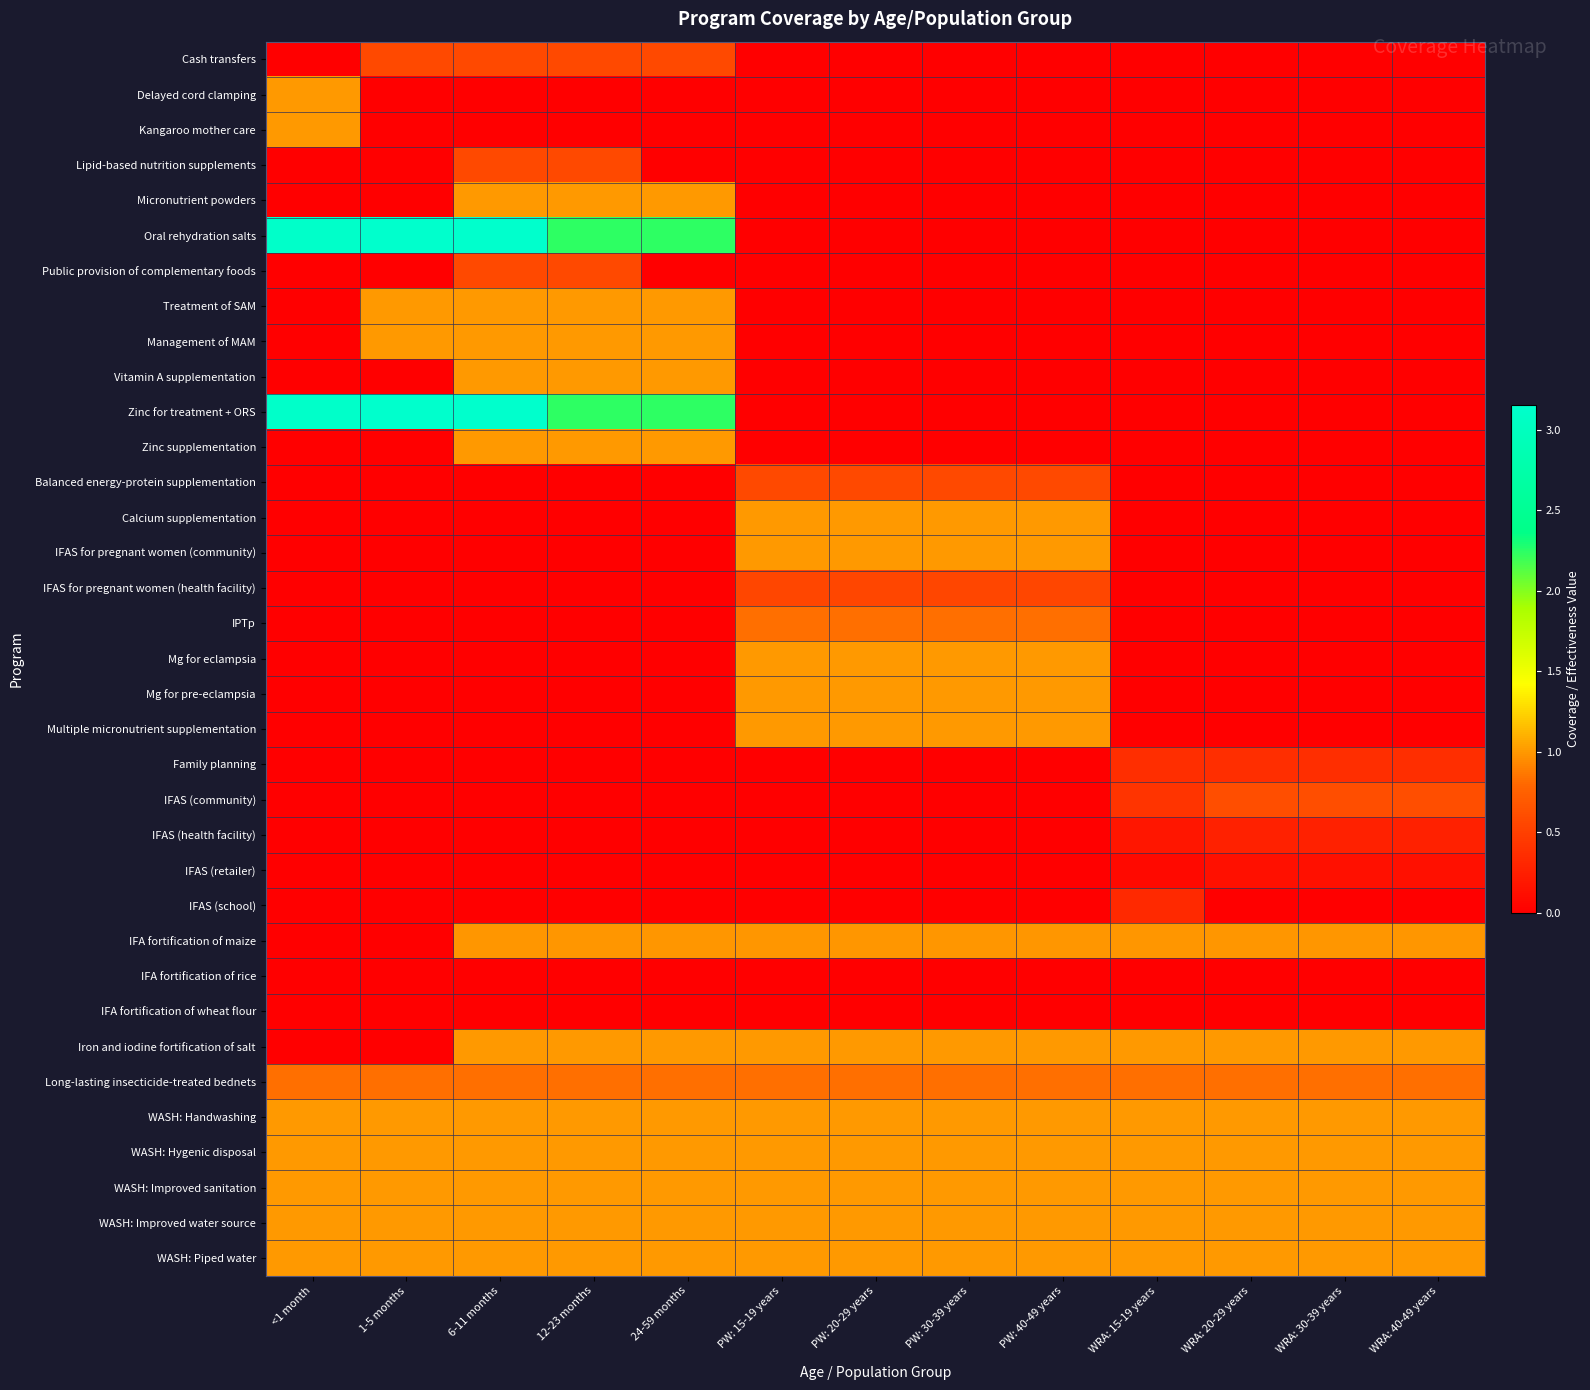

Reading right to left, extract all data points from this chart.

Cash transfers: WRA: 40-49 years=0.0	WRA: 30-39 years=0.0	WRA: 20-29 years=0.0	WRA: 15-19 years=0.0	PW: 40-49 years=0.0	PW: 30-39 years=0.0	PW: 20-29 years=0.0	PW: 15-19 years=0.0	24-59 months=0.6	12-23 months=0.6	6-11 months=0.6	1-5 months=0.6	<1 month=0.0
Delayed cord clamping: WRA: 40-49 years=0.0	WRA: 30-39 years=0.0	WRA: 20-29 years=0.0	WRA: 15-19 years=0.0	PW: 40-49 years=0.0	PW: 30-39 years=0.0	PW: 20-29 years=0.0	PW: 15-19 years=0.0	24-59 months=0.0	12-23 months=0.0	6-11 months=0.0	1-5 months=0.0	<1 month=1.0
Kangaroo mother care: WRA: 40-49 years=0.0	WRA: 30-39 years=0.0	WRA: 20-29 years=0.0	WRA: 15-19 years=0.0	PW: 40-49 years=0.0	PW: 30-39 years=0.0	PW: 20-29 years=0.0	PW: 15-19 years=0.0	24-59 months=0.0	12-23 months=0.0	6-11 months=0.0	1-5 months=0.0	<1 month=1.0
Lipid-based nutrition supplements: WRA: 40-49 years=0.0	WRA: 30-39 years=0.0	WRA: 20-29 years=0.0	WRA: 15-19 years=0.0	PW: 40-49 years=0.0	PW: 30-39 years=0.0	PW: 20-29 years=0.0	PW: 15-19 years=0.0	24-59 months=0.0	12-23 months=0.6	6-11 months=0.6	1-5 months=0.0	<1 month=0.0
Micronutrient powders: WRA: 40-49 years=0.0	WRA: 30-39 years=0.0	WRA: 20-29 years=0.0	WRA: 15-19 years=0.0	PW: 40-49 years=0.0	PW: 30-39 years=0.0	PW: 20-29 years=0.0	PW: 15-19 years=0.0	24-59 months=1.0	12-23 months=1.0	6-11 months=1.0	1-5 months=0.0	<1 month=0.0
Oral rehydration salts: WRA: 40-49 years=0.0	WRA: 30-39 years=0.0	WRA: 20-29 years=0.0	WRA: 15-19 years=0.0	PW: 40-49 years=0.0	PW: 30-39 years=0.0	PW: 20-29 years=0.0	PW: 15-19 years=0.0	24-59 months=2.2	12-23 months=2.2	6-11 months=3.2	1-5 months=3.2	<1 month=3.1
Public provision of complementary foods: WRA: 40-49 years=0.0	WRA: 30-39 years=0.0	WRA: 20-29 years=0.0	WRA: 15-19 years=0.0	PW: 40-49 years=0.0	PW: 30-39 years=0.0	PW: 20-29 years=0.0	PW: 15-19 years=0.0	24-59 months=0.0	12-23 months=0.6	6-11 months=0.6	1-5 months=0.0	<1 month=0.0
Treatment of SAM: WRA: 40-49 years=0.0	WRA: 30-39 years=0.0	WRA: 20-29 years=0.0	WRA: 15-19 years=0.0	PW: 40-49 years=0.0	PW: 30-39 years=0.0	PW: 20-29 years=0.0	PW: 15-19 years=0.0	24-59 months=1.0	12-23 months=1.0	6-11 months=1.0	1-5 months=1.0	<1 month=0.0
Management of MAM: WRA: 40-49 years=0.0	WRA: 30-39 years=0.0	WRA: 20-29 years=0.0	WRA: 15-19 years=0.0	PW: 40-49 years=0.0	PW: 30-39 years=0.0	PW: 20-29 years=0.0	PW: 15-19 years=0.0	24-59 months=1.0	12-23 months=1.0	6-11 months=1.0	1-5 months=1.0	<1 month=0.0
Vitamin A supplementation: WRA: 40-49 years=0.0	WRA: 30-39 years=0.0	WRA: 20-29 years=0.0	WRA: 15-19 years=0.0	PW: 40-49 years=0.0	PW: 30-39 years=0.0	PW: 20-29 years=0.0	PW: 15-19 years=0.0	24-59 months=1.0	12-23 months=1.0	6-11 months=1.0	1-5 months=0.0	<1 month=0.0
Zinc for treatment + ORS: WRA: 40-49 years=0.0	WRA: 30-39 years=0.0	WRA: 20-29 years=0.0	WRA: 15-19 years=0.0	PW: 40-49 years=0.0	PW: 30-39 years=0.0	PW: 20-29 years=0.0	PW: 15-19 years=0.0	24-59 months=2.2	12-23 months=2.2	6-11 months=3.2	1-5 months=3.2	<1 month=3.1
Zinc supplementation: WRA: 40-49 years=0.0	WRA: 30-39 years=0.0	WRA: 20-29 years=0.0	WRA: 15-19 years=0.0	PW: 40-49 years=0.0	PW: 30-39 years=0.0	PW: 20-29 years=0.0	PW: 15-19 years=0.0	24-59 months=1.0	12-23 months=1.0	6-11 months=1.0	1-5 months=0.0	<1 month=0.0
Balanced energy-protein supplementation: WRA: 40-49 years=0.0	WRA: 30-39 years=0.0	WRA: 20-29 years=0.0	WRA: 15-19 years=0.0	PW: 40-49 years=0.6	PW: 30-39 years=0.6	PW: 20-29 years=0.6	PW: 15-19 years=0.6	24-59 months=0.0	12-23 months=0.0	6-11 months=0.0	1-5 months=0.0	<1 month=0.0
Calcium supplementation: WRA: 40-49 years=0.0	WRA: 30-39 years=0.0	WRA: 20-29 years=0.0	WRA: 15-19 years=0.0	PW: 40-49 years=1.0	PW: 30-39 years=1.0	PW: 20-29 years=1.0	PW: 15-19 years=1.0	24-59 months=0.0	12-23 months=0.0	6-11 months=0.0	1-5 months=0.0	<1 month=0.0
IFAS for pregnant women (community): WRA: 40-49 years=0.0	WRA: 30-39 years=0.0	WRA: 20-29 years=0.0	WRA: 15-19 years=0.0	PW: 40-49 years=1.0	PW: 30-39 years=1.0	PW: 20-29 years=1.0	PW: 15-19 years=1.0	24-59 months=0.0	12-23 months=0.0	6-11 months=0.0	1-5 months=0.0	<1 month=0.0
IFAS for pregnant women (health facility): WRA: 40-49 years=0.0	WRA: 30-39 years=0.0	WRA: 20-29 years=0.0	WRA: 15-19 years=0.0	PW: 40-49 years=0.6	PW: 30-39 years=0.6	PW: 20-29 years=0.6	PW: 15-19 years=0.6	24-59 months=0.0	12-23 months=0.0	6-11 months=0.0	1-5 months=0.0	<1 month=0.0
IPTp: WRA: 40-49 years=0.0	WRA: 30-39 years=0.0	WRA: 20-29 years=0.0	WRA: 15-19 years=0.0	PW: 40-49 years=0.8	PW: 30-39 years=0.8	PW: 20-29 years=0.8	PW: 15-19 years=0.8	24-59 months=0.0	12-23 months=0.0	6-11 months=0.0	1-5 months=0.0	<1 month=0.0
Mg for eclampsia: WRA: 40-49 years=0.0	WRA: 30-39 years=0.0	WRA: 20-29 years=0.0	WRA: 15-19 years=0.0	PW: 40-49 years=1.0	PW: 30-39 years=1.0	PW: 20-29 years=1.0	PW: 15-19 years=1.0	24-59 months=0.0	12-23 months=0.0	6-11 months=0.0	1-5 months=0.0	<1 month=0.0
Mg for pre-eclampsia: WRA: 40-49 years=0.0	WRA: 30-39 years=0.0	WRA: 20-29 years=0.0	WRA: 15-19 years=0.0	PW: 40-49 years=1.0	PW: 30-39 years=1.0	PW: 20-29 years=1.0	PW: 15-19 years=1.0	24-59 months=0.0	12-23 months=0.0	6-11 months=0.0	1-5 months=0.0	<1 month=0.0
Multiple micronutrient supplementation: WRA: 40-49 years=0.0	WRA: 30-39 years=0.0	WRA: 20-29 years=0.0	WRA: 15-19 years=0.0	PW: 40-49 years=1.0	PW: 30-39 years=1.0	PW: 20-29 years=1.0	PW: 15-19 years=1.0	24-59 months=0.0	12-23 months=0.0	6-11 months=0.0	1-5 months=0.0	<1 month=0.0
Family planning: WRA: 40-49 years=0.4	WRA: 30-39 years=0.4	WRA: 20-29 years=0.4	WRA: 15-19 years=0.4	PW: 40-49 years=0.0	PW: 30-39 years=0.0	PW: 20-29 years=0.0	PW: 15-19 years=0.0	24-59 months=0.0	12-23 months=0.0	6-11 months=0.0	1-5 months=0.0	<1 month=0.0
IFAS (community): WRA: 40-49 years=0.6	WRA: 30-39 years=0.6	WRA: 20-29 years=0.6	WRA: 15-19 years=0.4	PW: 40-49 years=0.0	PW: 30-39 years=0.0	PW: 20-29 years=0.0	PW: 15-19 years=0.0	24-59 months=0.0	12-23 months=0.0	6-11 months=0.0	1-5 months=0.0	<1 month=0.0
IFAS (health facility): WRA: 40-49 years=0.3	WRA: 30-39 years=0.3	WRA: 20-29 years=0.3	WRA: 15-19 years=0.2	PW: 40-49 years=0.0	PW: 30-39 years=0.0	PW: 20-29 years=0.0	PW: 15-19 years=0.0	24-59 months=0.0	12-23 months=0.0	6-11 months=0.0	1-5 months=0.0	<1 month=0.0
IFAS (retailer): WRA: 40-49 years=0.1	WRA: 30-39 years=0.1	WRA: 20-29 years=0.1	WRA: 15-19 years=0.1	PW: 40-49 years=0.0	PW: 30-39 years=0.0	PW: 20-29 years=0.0	PW: 15-19 years=0.0	24-59 months=0.0	12-23 months=0.0	6-11 months=0.0	1-5 months=0.0	<1 month=0.0
IFAS (school): WRA: 40-49 years=0.0	WRA: 30-39 years=0.0	WRA: 20-29 years=0.0	WRA: 15-19 years=0.3	PW: 40-49 years=0.0	PW: 30-39 years=0.0	PW: 20-29 years=0.0	PW: 15-19 years=0.0	24-59 months=0.0	12-23 months=0.0	6-11 months=0.0	1-5 months=0.0	<1 month=0.0
IFA fortification of maize: WRA: 40-49 years=1.0	WRA: 30-39 years=1.0	WRA: 20-29 years=1.0	WRA: 15-19 years=1.0	PW: 40-49 years=1.0	PW: 30-39 years=1.0	PW: 20-29 years=1.0	PW: 15-19 years=1.0	24-59 months=1.0	12-23 months=1.0	6-11 months=1.0	1-5 months=0.0	<1 month=0.0
IFA fortification of rice: WRA: 40-49 years=0.0	WRA: 30-39 years=0.0	WRA: 20-29 years=0.0	WRA: 15-19 years=0.0	PW: 40-49 years=0.0	PW: 30-39 years=0.0	PW: 20-29 years=0.0	PW: 15-19 years=0.0	24-59 months=0.0	12-23 months=0.0	6-11 months=0.0	1-5 months=0.0	<1 month=0.0
IFA fortification of wheat flour: WRA: 40-49 years=0.0	WRA: 30-39 years=0.0	WRA: 20-29 years=0.0	WRA: 15-19 years=0.0	PW: 40-49 years=0.0	PW: 30-39 years=0.0	PW: 20-29 years=0.0	PW: 15-19 years=0.0	24-59 months=0.0	12-23 months=0.0	6-11 months=0.0	1-5 months=0.0	<1 month=0.0
Iron and iodine fortification of salt: WRA: 40-49 years=1.0	WRA: 30-39 years=1.0	WRA: 20-29 years=1.0	WRA: 15-19 years=1.0	PW: 40-49 years=1.0	PW: 30-39 years=1.0	PW: 20-29 years=1.0	PW: 15-19 years=1.0	24-59 months=1.0	12-23 months=1.0	6-11 months=1.0	1-5 months=0.0	<1 month=0.0
Long-lasting insecticide-treated bednets: WRA: 40-49 years=0.8	WRA: 30-39 years=0.8	WRA: 20-29 years=0.8	WRA: 15-19 years=0.8	PW: 40-49 years=0.8	PW: 30-39 years=0.8	PW: 20-29 years=0.8	PW: 15-19 years=0.8	24-59 months=0.8	12-23 months=0.8	6-11 months=0.8	1-5 months=0.8	<1 month=0.8
WASH: Handwashing: WRA: 40-49 years=1.0	WRA: 30-39 years=1.0	WRA: 20-29 years=1.0	WRA: 15-19 years=1.0	PW: 40-49 years=1.0	PW: 30-39 years=1.0	PW: 20-29 years=1.0	PW: 15-19 years=1.0	24-59 months=1.0	12-23 months=1.0	6-11 months=1.0	1-5 months=1.0	<1 month=1.0
WASH: Hygenic disposal: WRA: 40-49 years=1.0	WRA: 30-39 years=1.0	WRA: 20-29 years=1.0	WRA: 15-19 years=1.0	PW: 40-49 years=1.0	PW: 30-39 years=1.0	PW: 20-29 years=1.0	PW: 15-19 years=1.0	24-59 months=1.0	12-23 months=1.0	6-11 months=1.0	1-5 months=1.0	<1 month=1.0
WASH: Improved sanitation: WRA: 40-49 years=1.0	WRA: 30-39 years=1.0	WRA: 20-29 years=1.0	WRA: 15-19 years=1.0	PW: 40-49 years=1.0	PW: 30-39 years=1.0	PW: 20-29 years=1.0	PW: 15-19 years=1.0	24-59 months=1.0	12-23 months=1.0	6-11 months=1.0	1-5 months=1.0	<1 month=1.0
WASH: Improved water source: WRA: 40-49 years=1.0	WRA: 30-39 years=1.0	WRA: 20-29 years=1.0	WRA: 15-19 years=1.0	PW: 40-49 years=1.0	PW: 30-39 years=1.0	PW: 20-29 years=1.0	PW: 15-19 years=1.0	24-59 months=1.0	12-23 months=1.0	6-11 months=1.0	1-5 months=1.0	<1 month=1.0
WASH: Piped water: WRA: 40-49 years=1.0	WRA: 30-39 years=1.0	WRA: 20-29 years=1.0	WRA: 15-19 years=1.0	PW: 40-49 years=1.0	PW: 30-39 years=1.0	PW: 20-29 years=1.0	PW: 15-19 years=1.0	24-59 months=1.0	12-23 months=1.0	6-11 months=1.0	1-5 months=1.0	<1 month=1.0